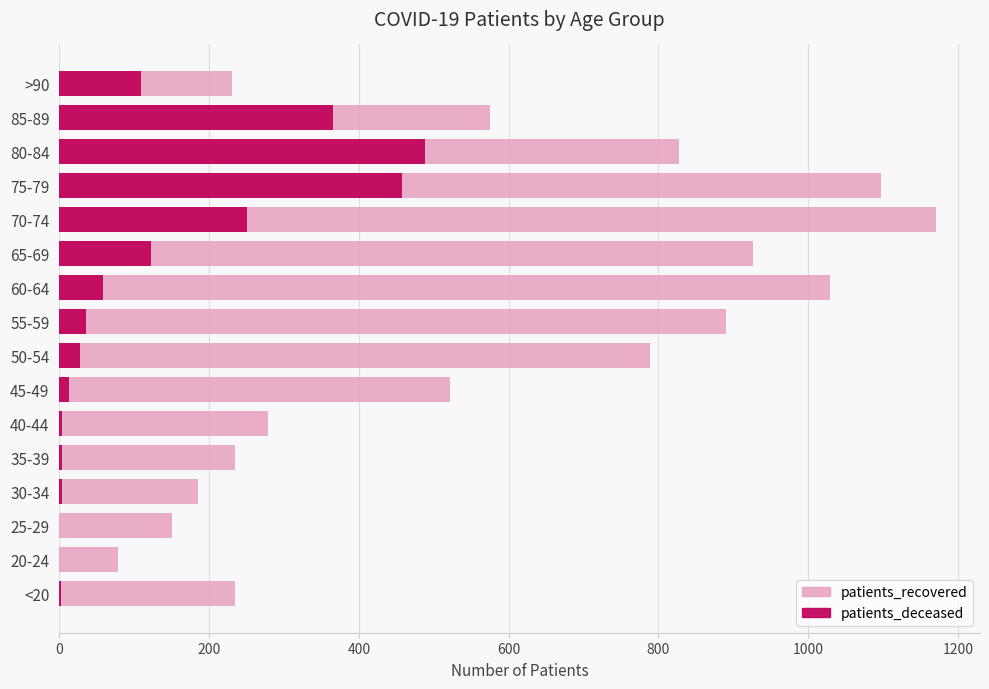

List the series in order of their peak value, highest first.

patients_recovered, patients_deceased